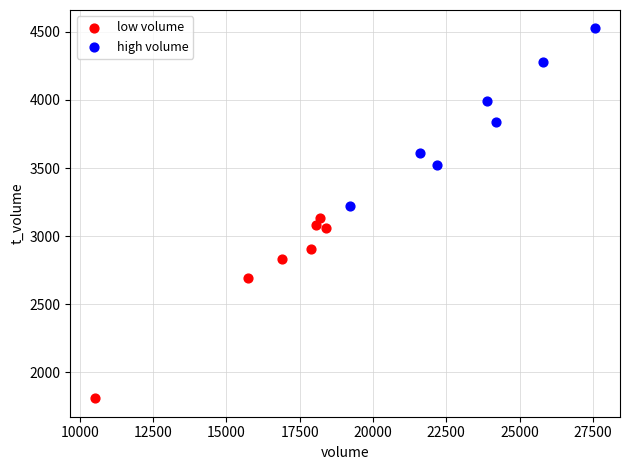

Which series contains the lowest Y value?

low volume